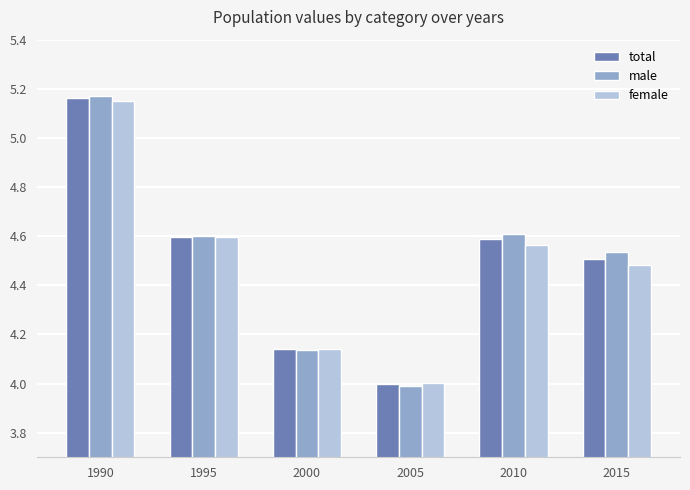

At how many categories does at least one series exceed 5?

1